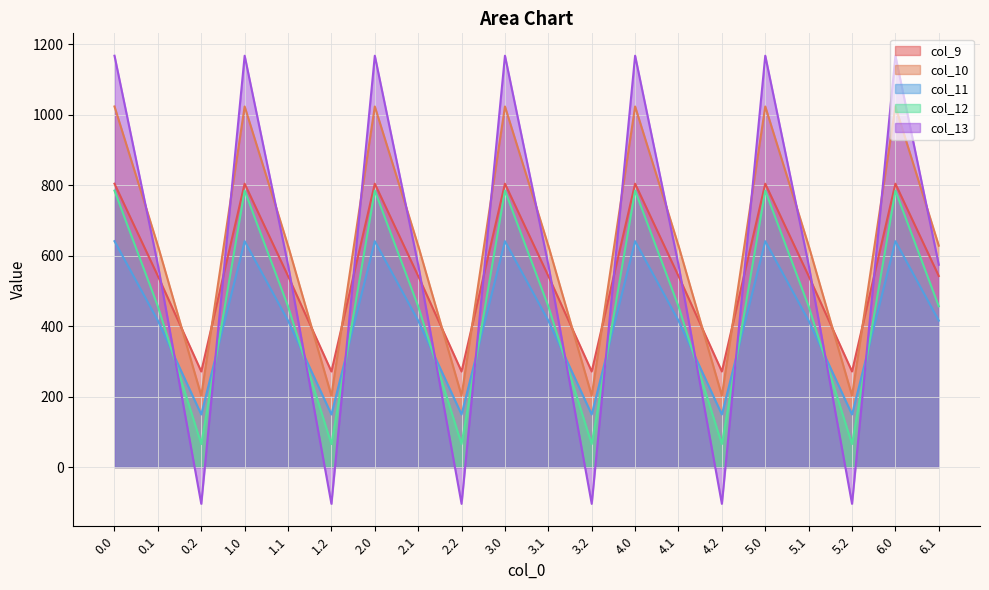

Reading right to left, extract all data points from this chart.

col_9: 6.1=542.1	6.0=804.0	5.2=271.1	5.1=542.1	5.0=804.0	4.2=271.1	4.1=542.1	4.0=804.0	3.2=271.1	3.1=542.1	3.0=804.0	2.2=271.1	2.1=542.1	2.0=804.0	1.2=271.1	1.1=542.1	1.0=804.0	0.2=271.1	0.1=542.1	0.0=804.0
col_10: 6.1=628.1	6.0=1023.2	5.2=202.5	5.1=628.1	5.0=1023.2	4.2=202.5	4.1=628.1	4.0=1023.2	3.2=202.5	3.1=628.1	3.0=1023.2	2.2=202.5	2.1=628.1	2.0=1023.2	1.2=202.5	1.1=628.1	1.0=1023.2	0.2=202.5	0.1=628.1	0.0=1023.2
col_11: 6.1=415.4	6.0=640.9	5.2=149.1	5.1=415.4	5.0=640.9	4.2=149.1	4.1=415.4	4.0=640.9	3.2=149.1	3.1=415.4	3.0=640.9	2.2=149.1	2.1=415.4	2.0=640.9	1.2=149.1	1.1=415.4	1.0=640.9	0.2=149.1	0.1=415.4	0.0=640.9
col_12: 6.1=456.1	6.0=784.4	5.2=65.2	5.1=456.1	5.0=784.4	4.2=65.2	4.1=456.1	4.0=784.4	3.2=65.2	3.1=456.1	3.0=784.4	2.2=65.2	2.1=456.1	2.0=784.4	1.2=65.2	1.1=456.1	1.0=784.4	0.2=65.2	0.1=456.1	0.0=784.4
col_13: 6.1=574.0	6.0=1167.2	5.2=-104.4	5.1=574.0	5.0=1167.2	4.2=-104.4	4.1=574.0	4.0=1167.2	3.2=-104.4	3.1=574.0	3.0=1167.2	2.2=-104.4	2.1=574.0	2.0=1167.2	1.2=-104.4	1.1=574.0	1.0=1167.2	0.2=-104.4	0.1=574.0	0.0=1167.2